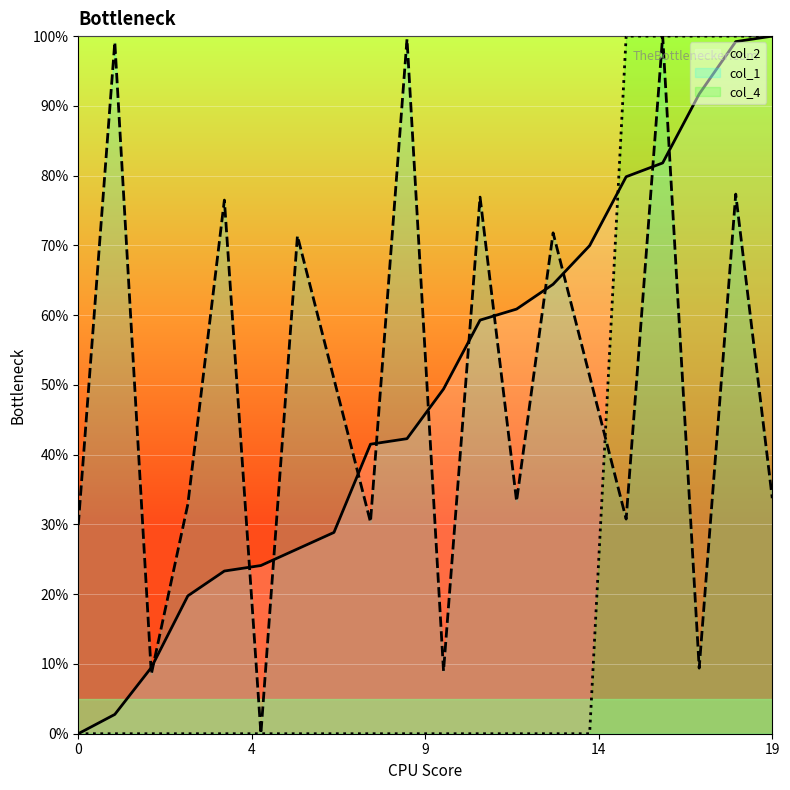

Which series has the largest total across all categories?

col_1